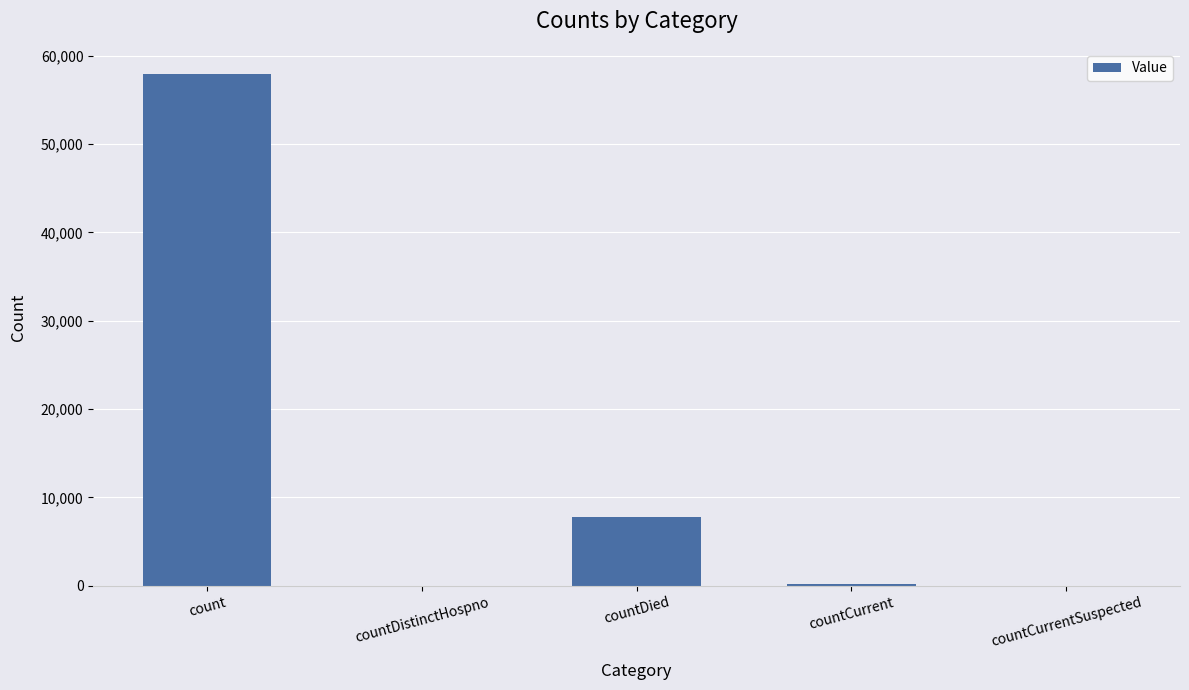

What is the maximum value shown in the chart?

57903